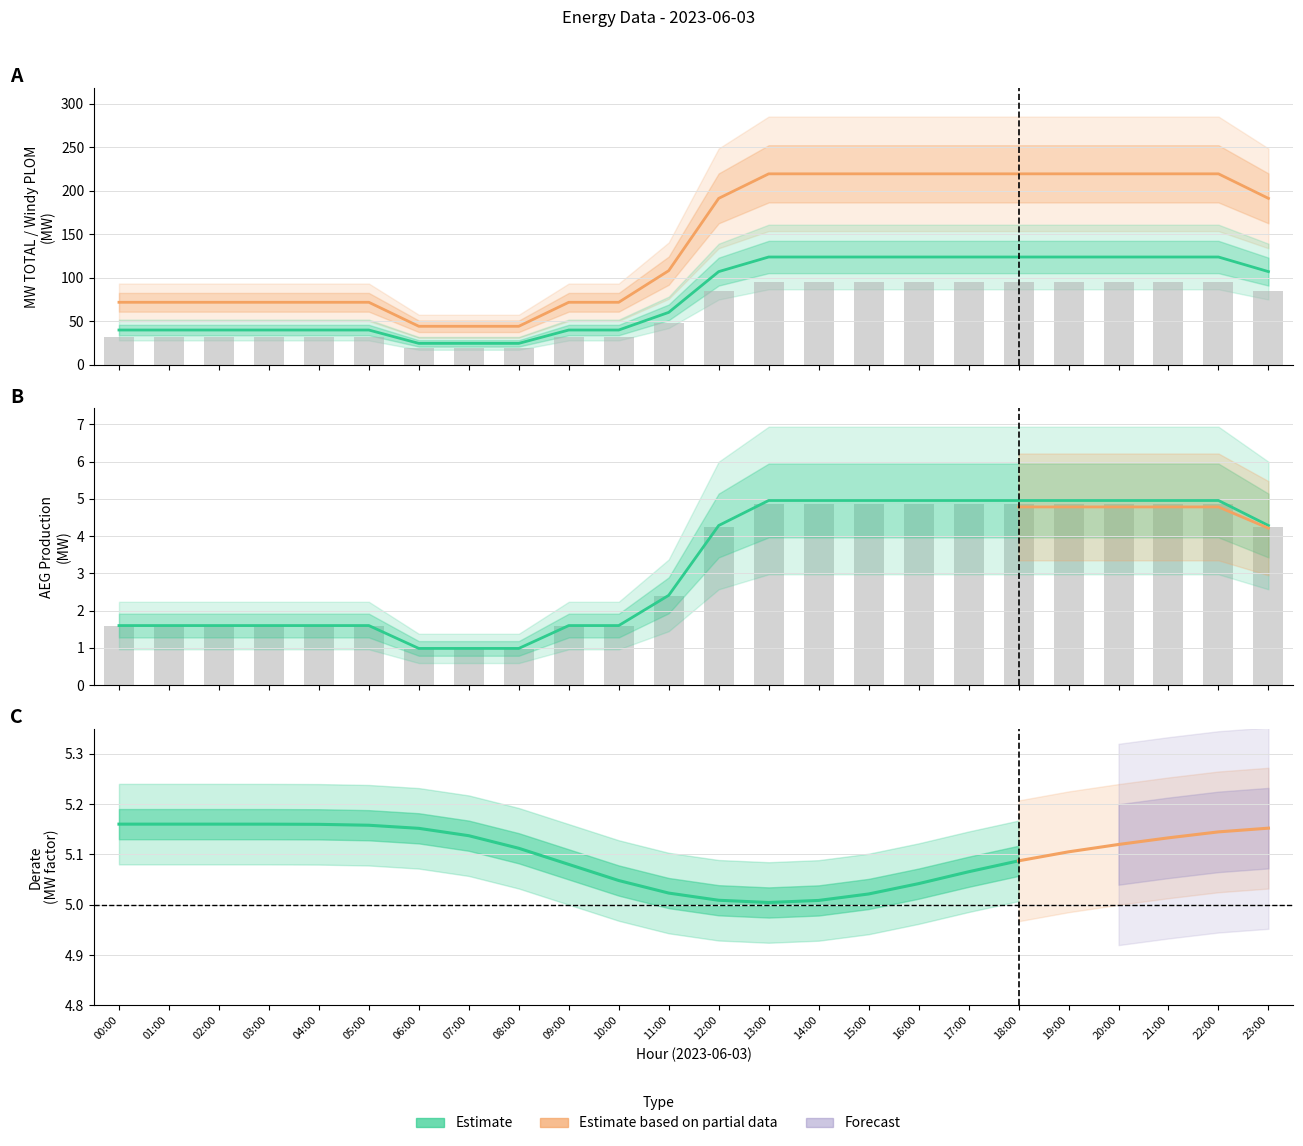

What is the value of the AEG 5.0 MW bar at the 8th from the left?

1.0